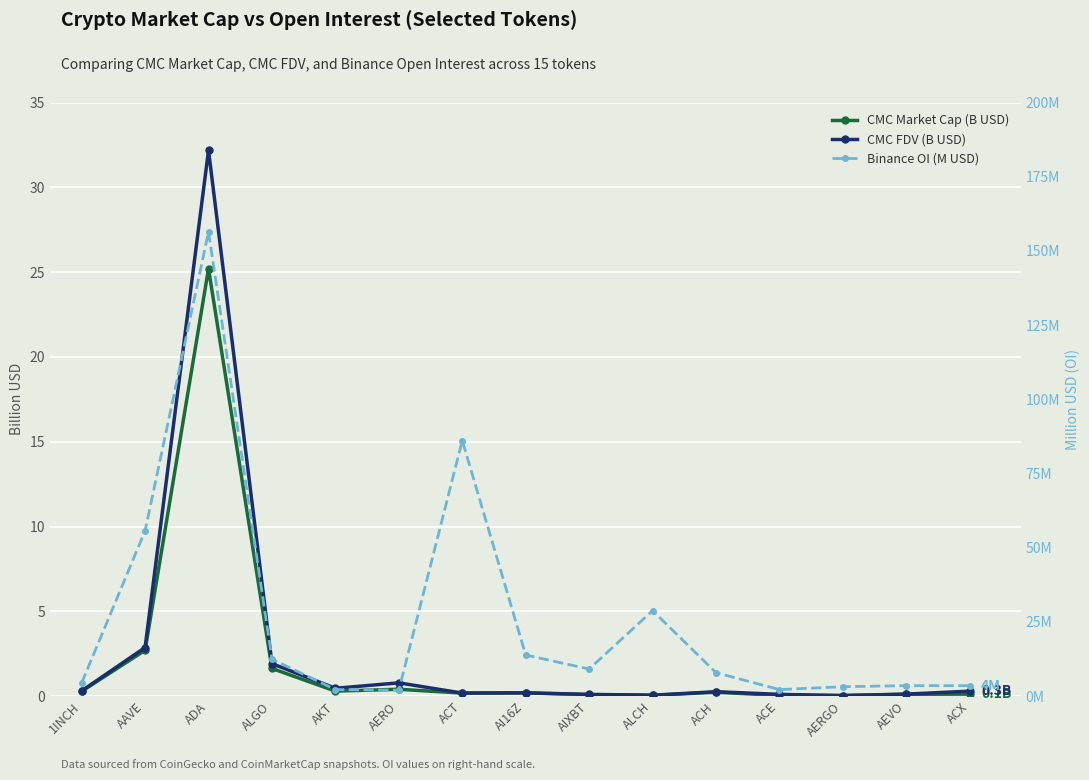

What is the total value across all series at ACX?

3.9